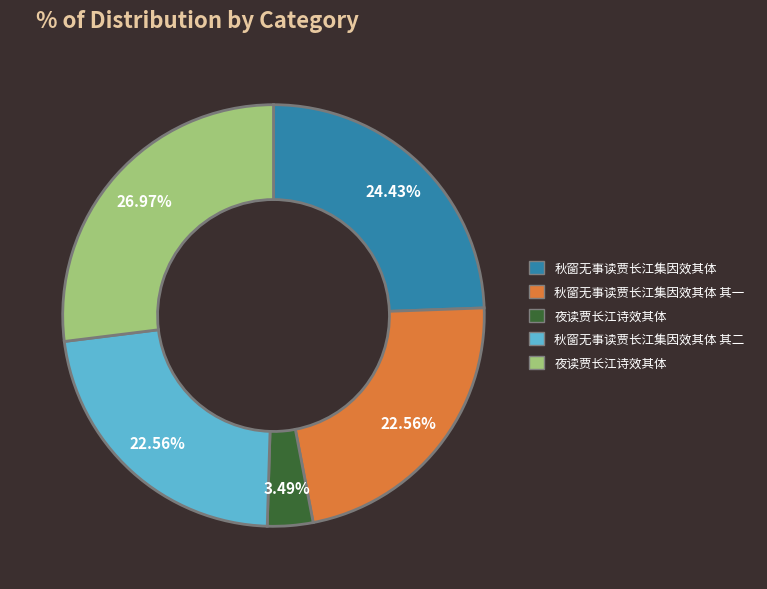

Is there any slice that represents more than half of the pie?

No